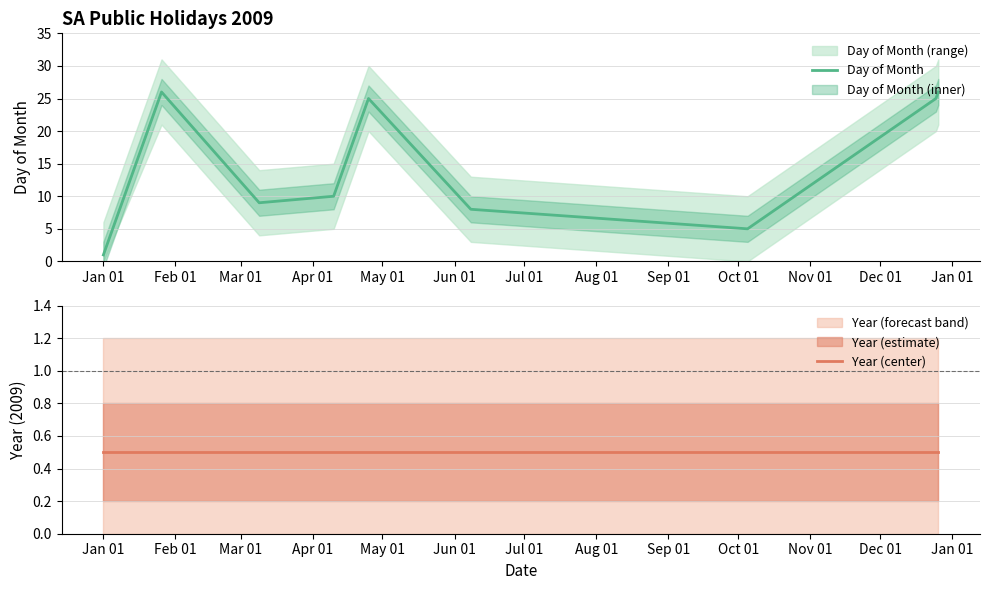

What is the highest value of the Day of Month series?

26